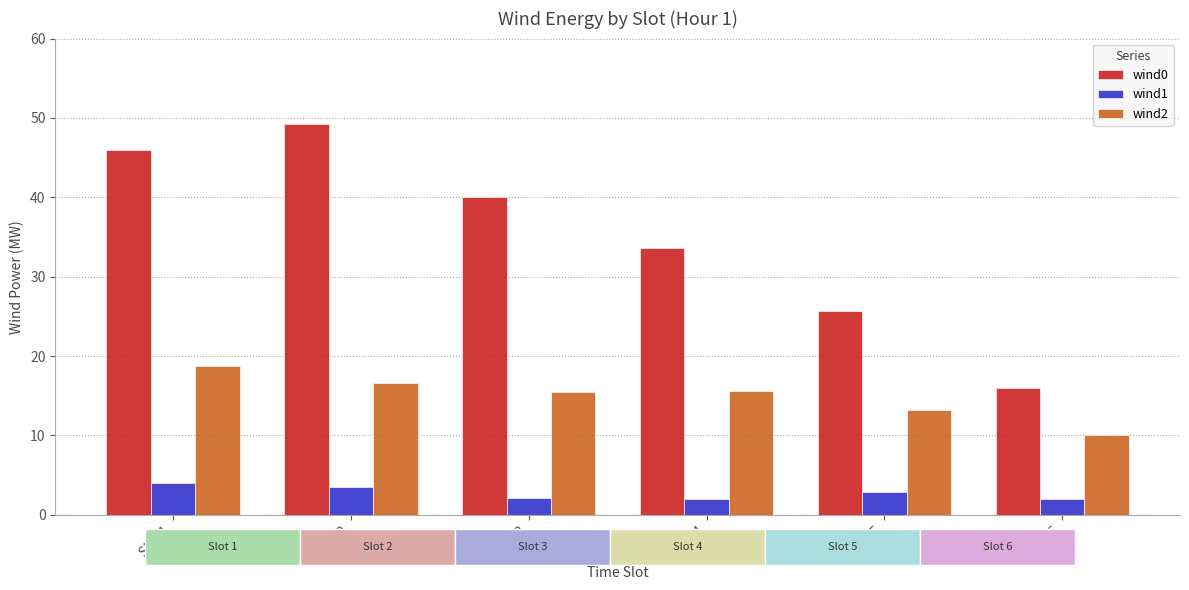

The wind2 series shows 15.6 at Slot 4. True or false?

True